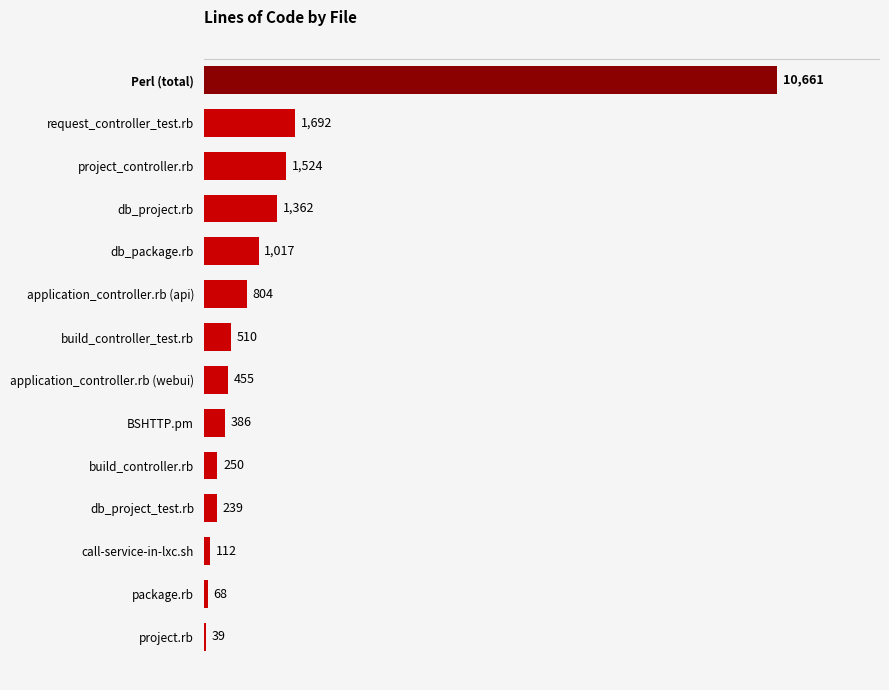

List the labels in order of value, smallest first.

project.rb, package.rb, call-service-in-lxc.sh, db_project_test.rb, build_controller.rb, BSHTTP.pm, application_controller.rb (webui), build_controller_test.rb, application_controller.rb (api), db_package.rb, db_project.rb, project_controller.rb, request_controller_test.rb, Perl (total)